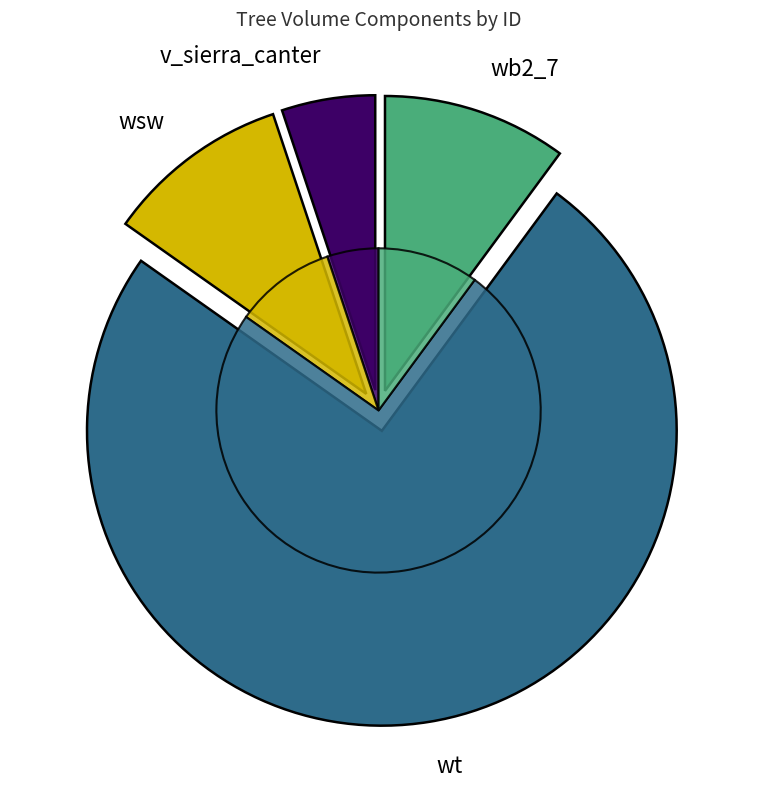

Does 221102014 account for over 50% of the chart?

No